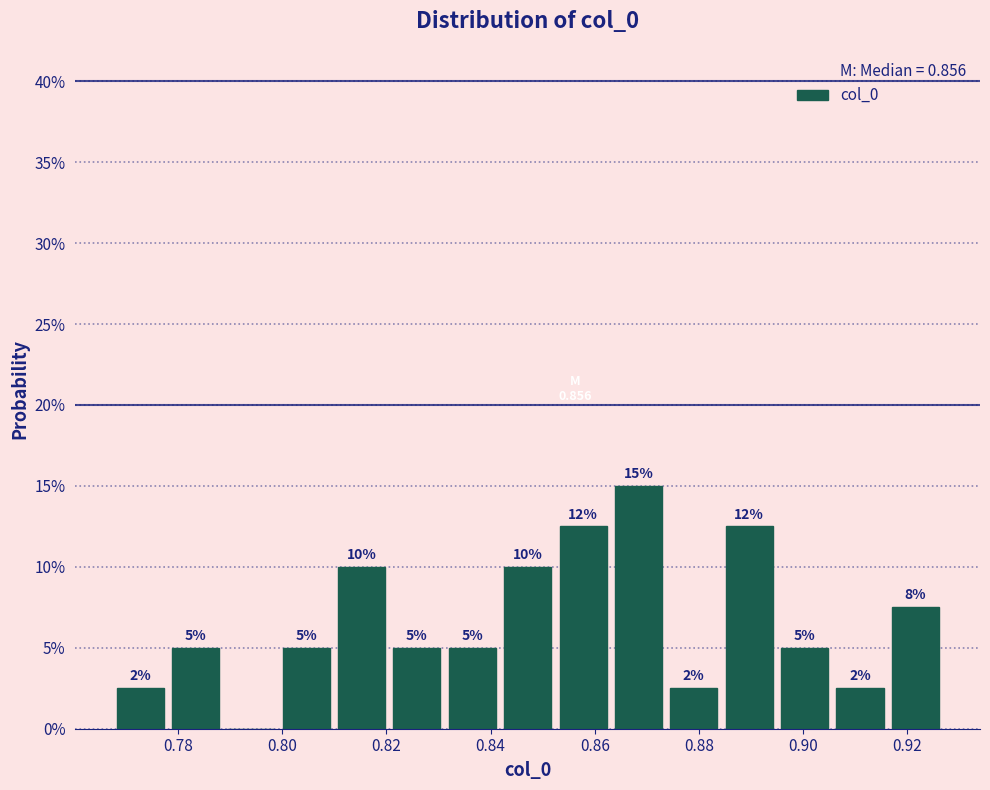

Which range on the x-axis has the tallest bar?

0.864 to 0.874